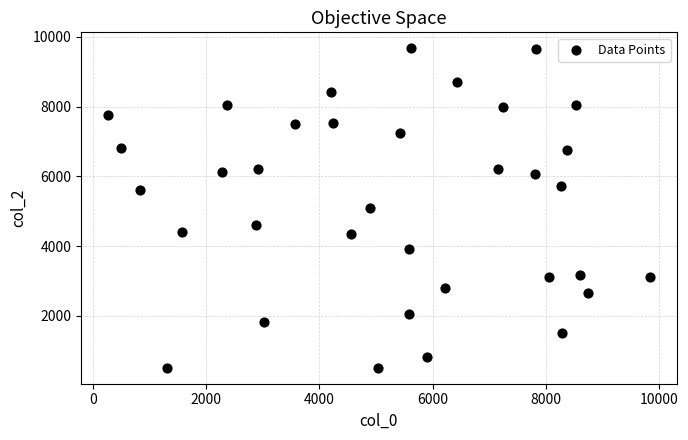

What is the range of Y values (max minus min)?

9157